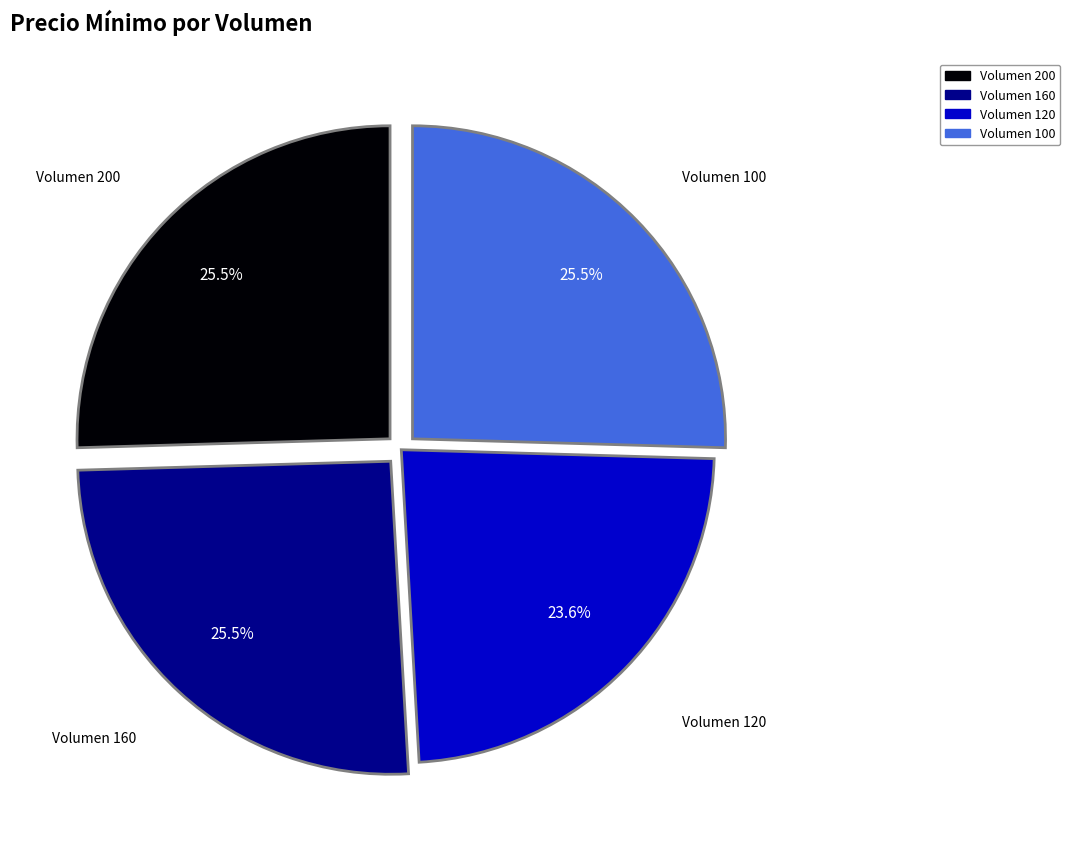

Is there any slice that represents more than half of the pie?

No